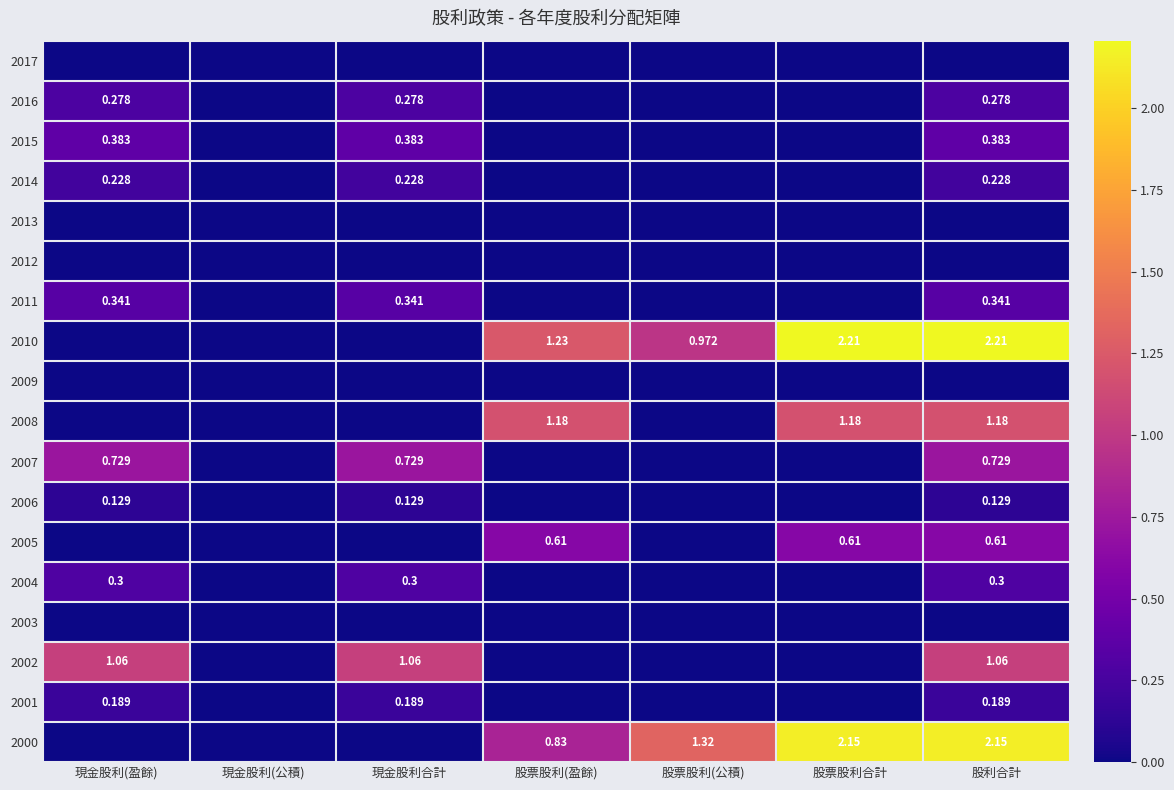

What is the total value across all series at 現金股利合計?

3.6